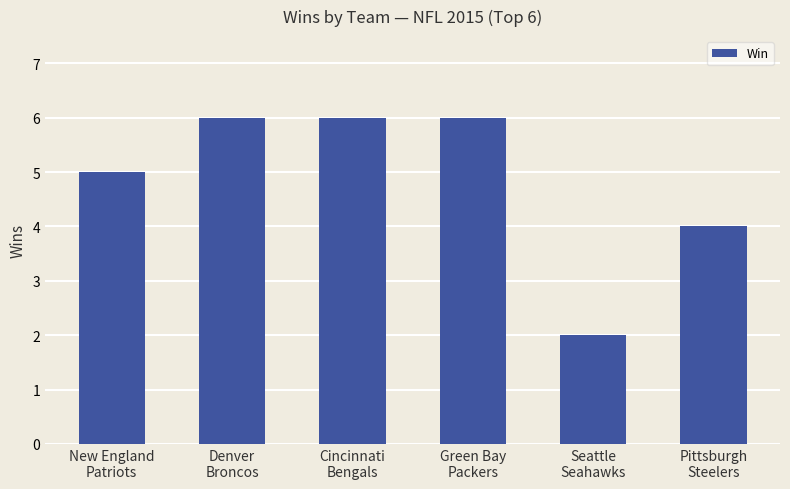

How many series are shown in this chart?

1